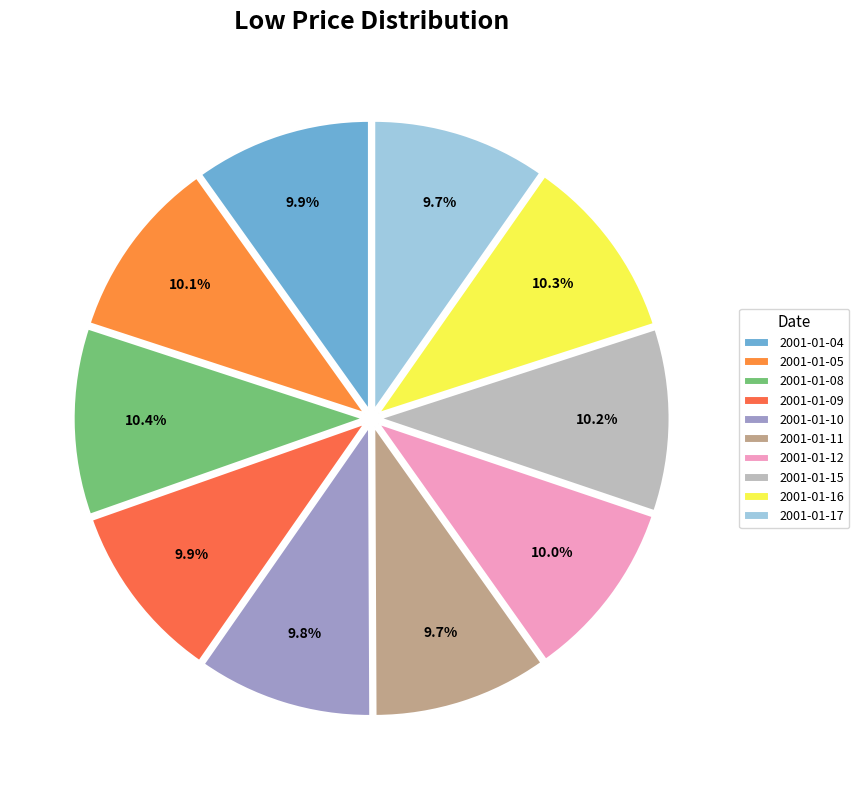

What is the largest slice in the pie chart?

2001-01-08